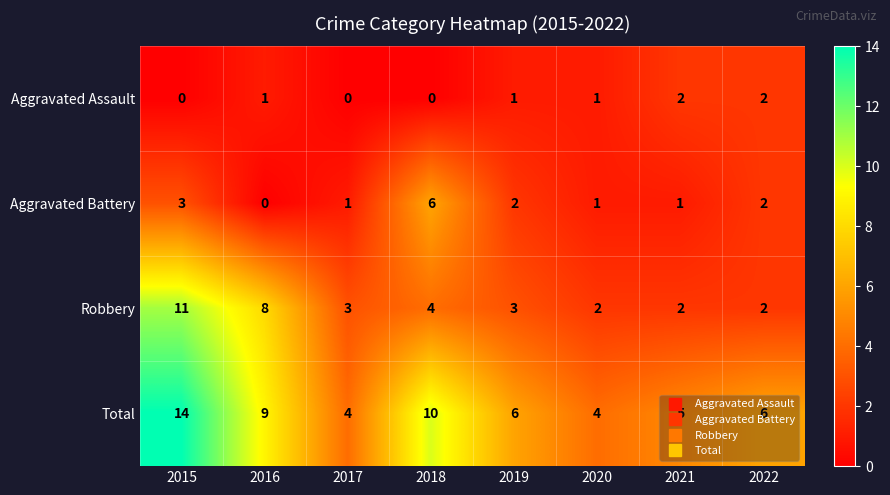

At how many categories does at least one series exceed 1?

8